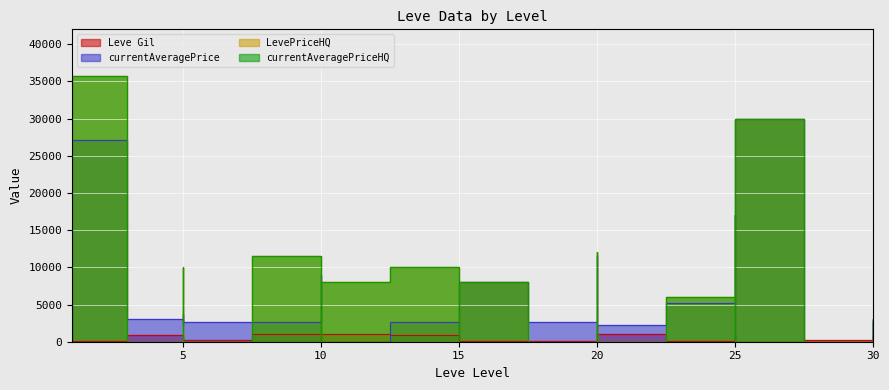

At which category is the sum across all series the highest?

1